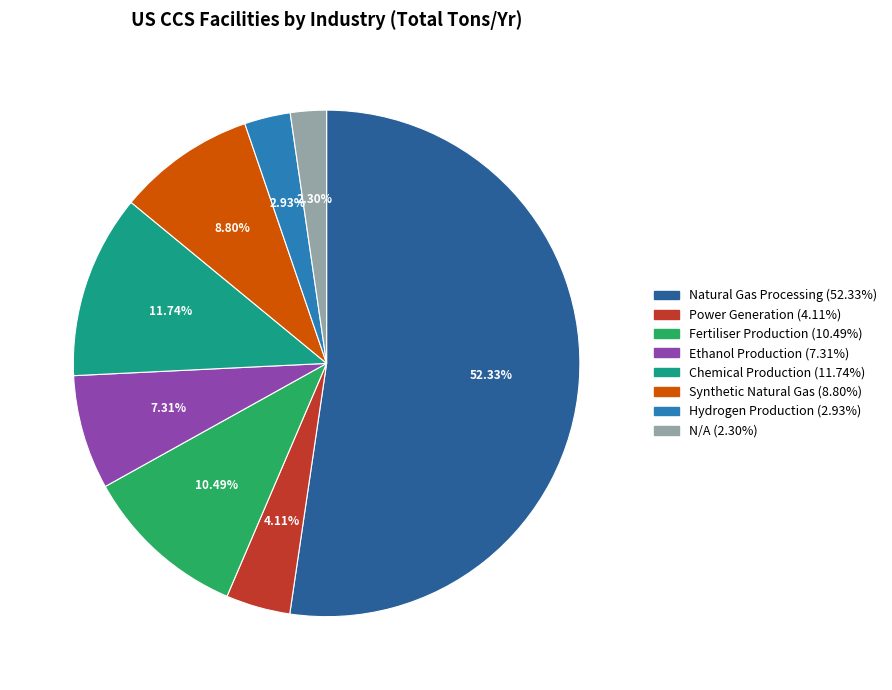

Rank the categories by value from highest to lowest.

Natural Gas Processing, Chemical Production, Fertiliser Production, Synthetic Natural Gas, Ethanol Production, Power Generation, Hydrogen Production, N/A